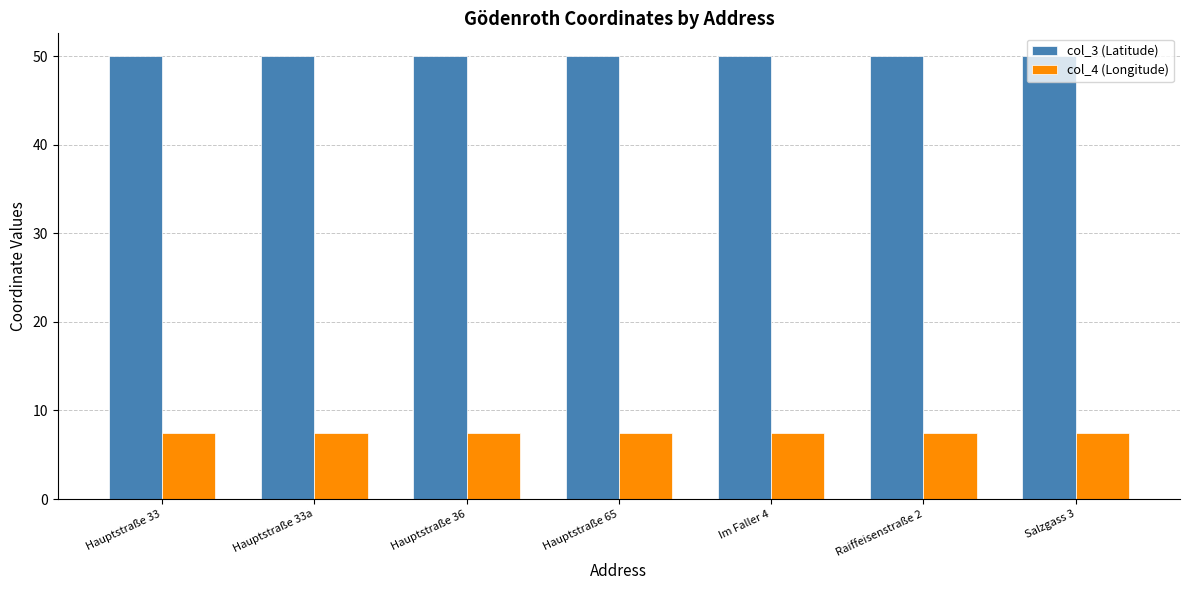

What is the smallest value displayed?

7.5